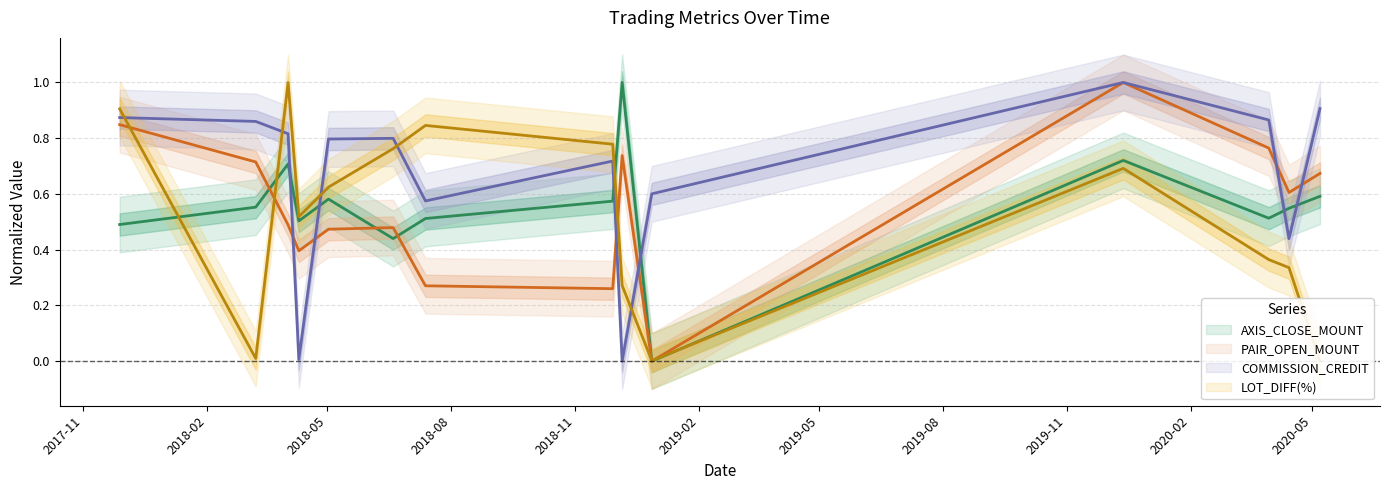

List the labels in order of AXIS_CLOSE_MOUNT value, largest first.

2018-12-06, 2019-12-13, 2018-04-02, 2020-05-07, 2018-05-02, 2018-11-29, 2018-03-09, 2020-04-14, 2020-03-30, 2018-07-13, 2018-04-10, 2017-11-28, 2018-06-19, 2018-12-28